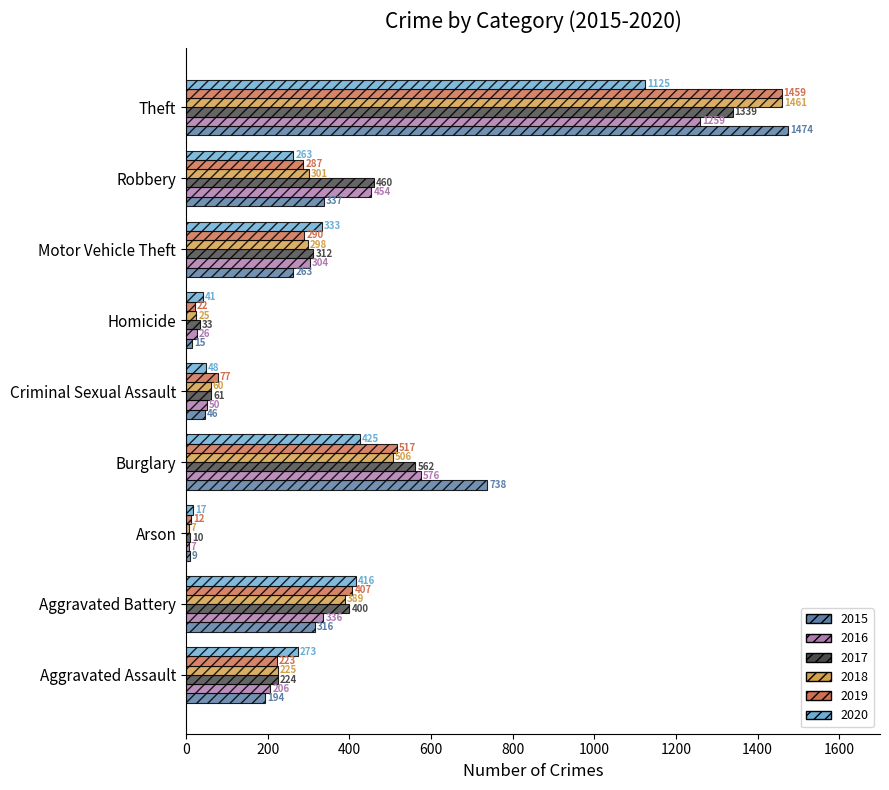

Between Burglary and Robbery, which series saw the biggest shift?

2015